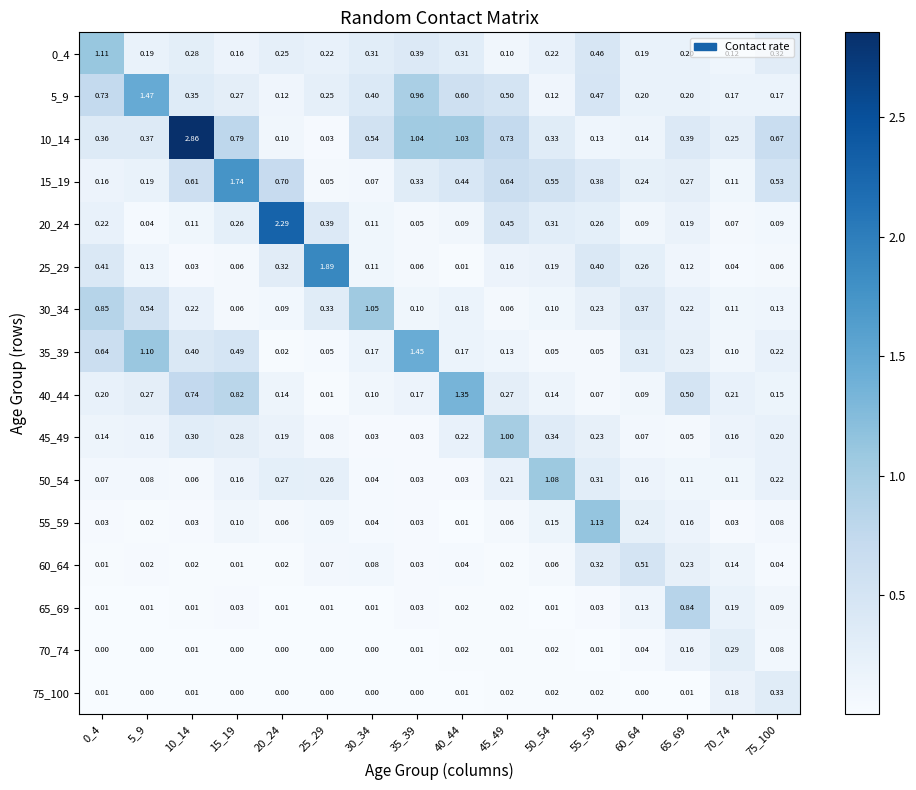

Is the value of 35_39 at 50_54 greater than the value of 60_64 at 60_64?

No